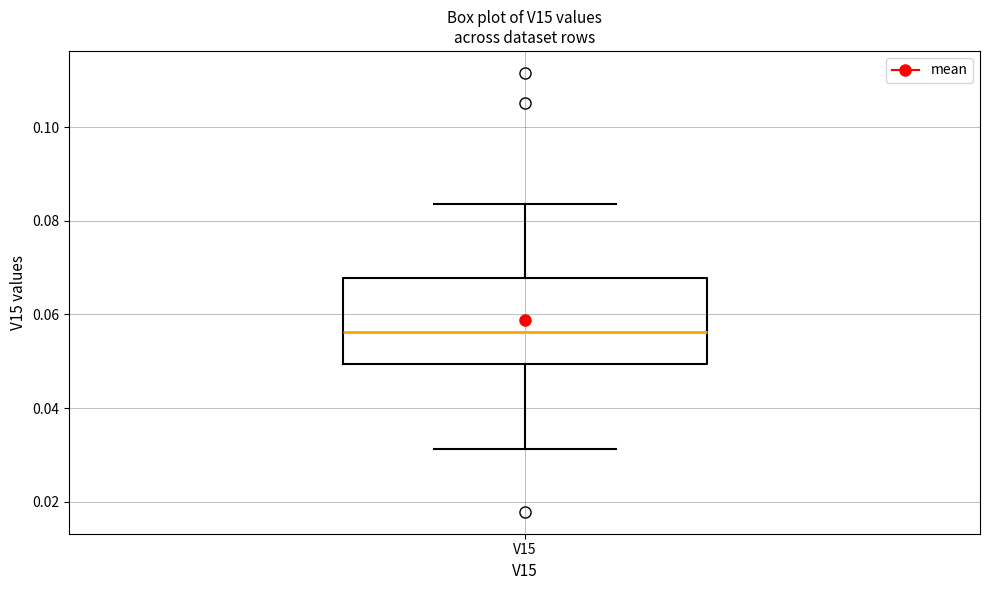

Where does the upper whisker of the box for V15 end on the y-axis? The values are not printed on the chart, so give them approximately, as read against the axis.

0.084